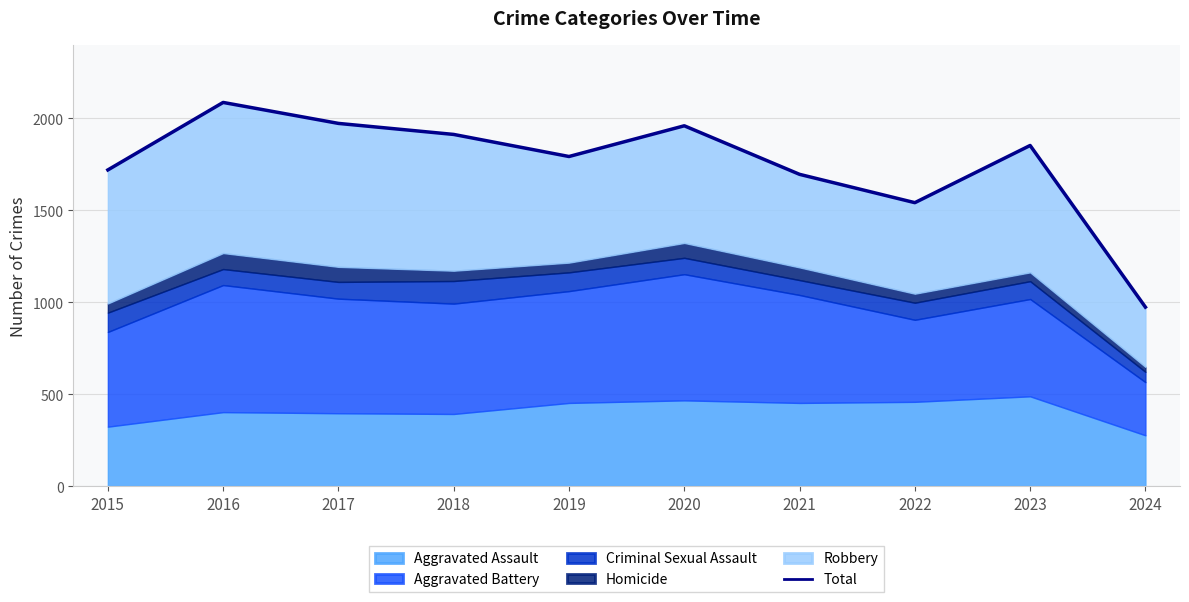

How many interior local valleys (lower than both neighbors) does the data have?

2